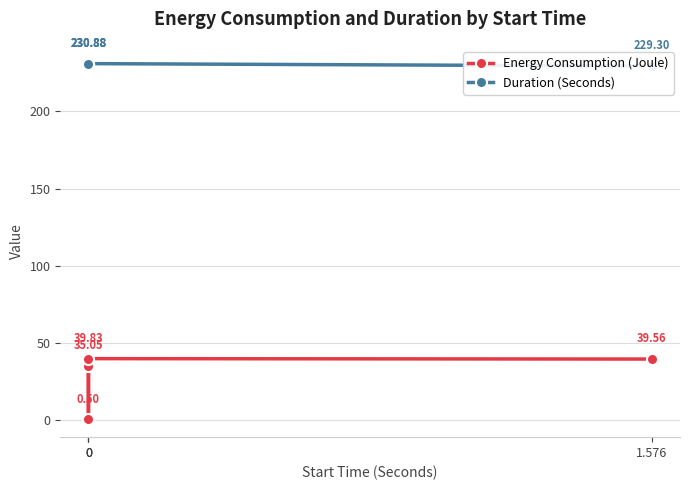

What is the label of the 4th point from the left?

1.576